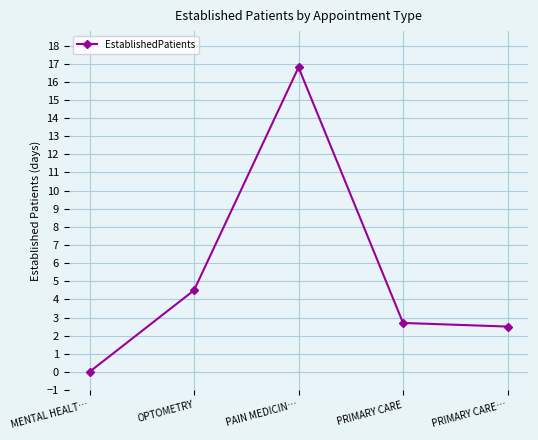

List the labels in order of value, smallest first.

MENTAL HEALT…, PRIMARY CARE…, PRIMARY CARE, OPTOMETRY, PAIN MEDICIN…